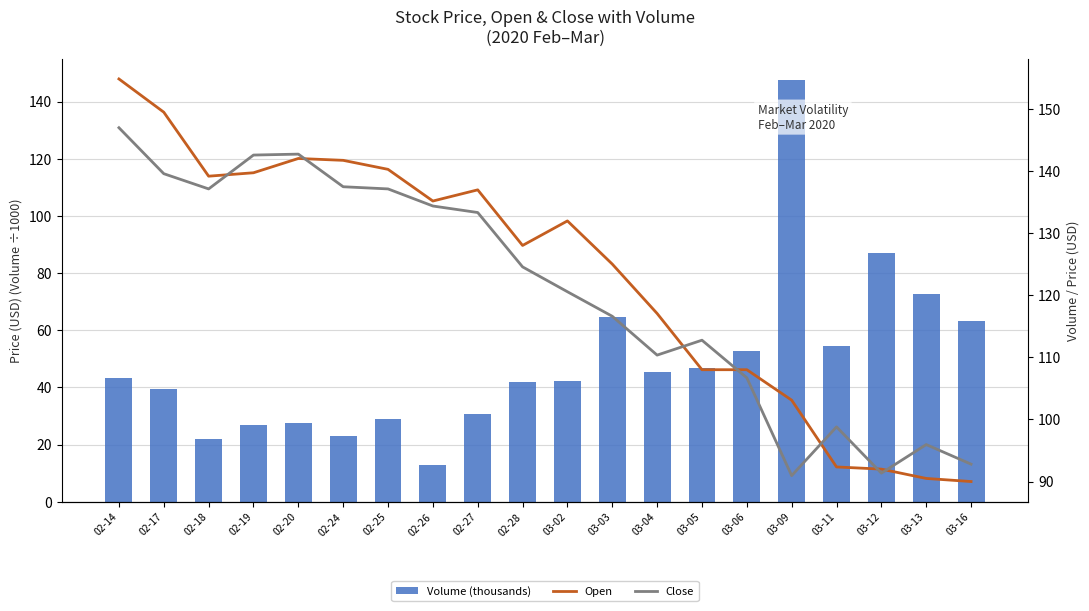

Reading left to right, extract all data points from this chart.

Volume (thousands): 43.2	39.6	22.1	26.7	27.5	23.0	28.9	13.0	30.8	41.9	42.2	64.7	45.3	46.6	52.8	147.6	54.6	87.0	72.7	63.1
Open: 154.8	149.4	139.2	139.7	142.0	141.7	140.2	135.2	136.9	128.0	131.9	125.0	117.0	108.0	108.0	103.1	92.3	92.0	90.5	90.0
Close: 146.9	139.6	137.1	142.6	142.7	137.4	137.1	134.3	133.3	124.5	120.5	116.6	110.3	112.8	106.7	91.0	98.8	91.3	96.0	92.8